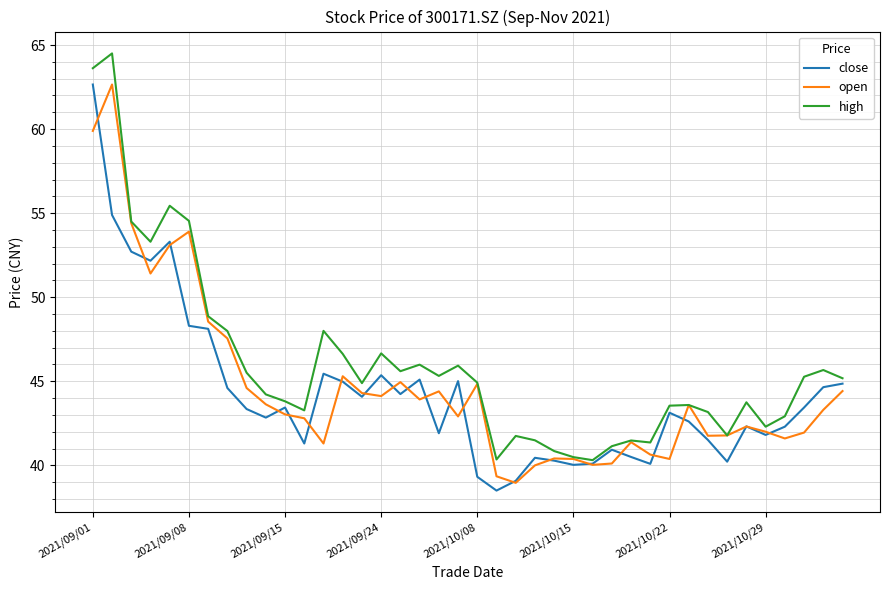

Is this an area chart (filled region under the line)?

No